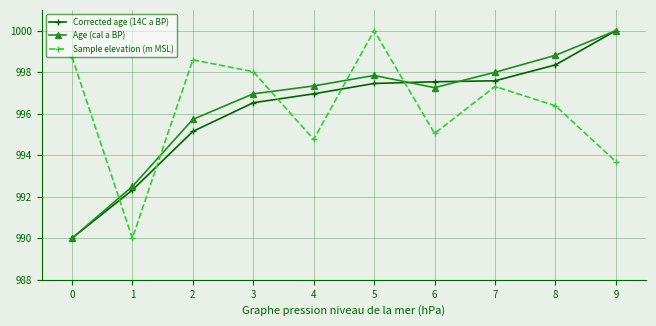

What is the sum of the Corrected age (14C a BP) values at 6 and 9?

1997.5